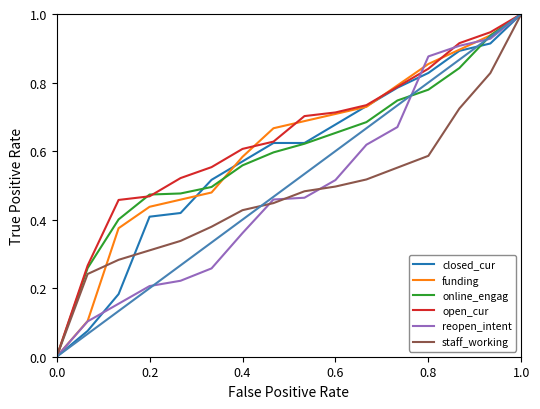

Which series has the widest spread of values?

online_engag